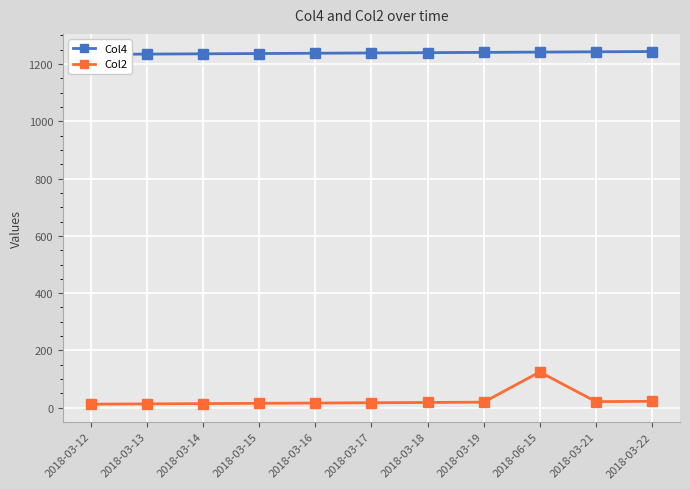

True or false: Col2 and Col4 intersect in this chart.

False